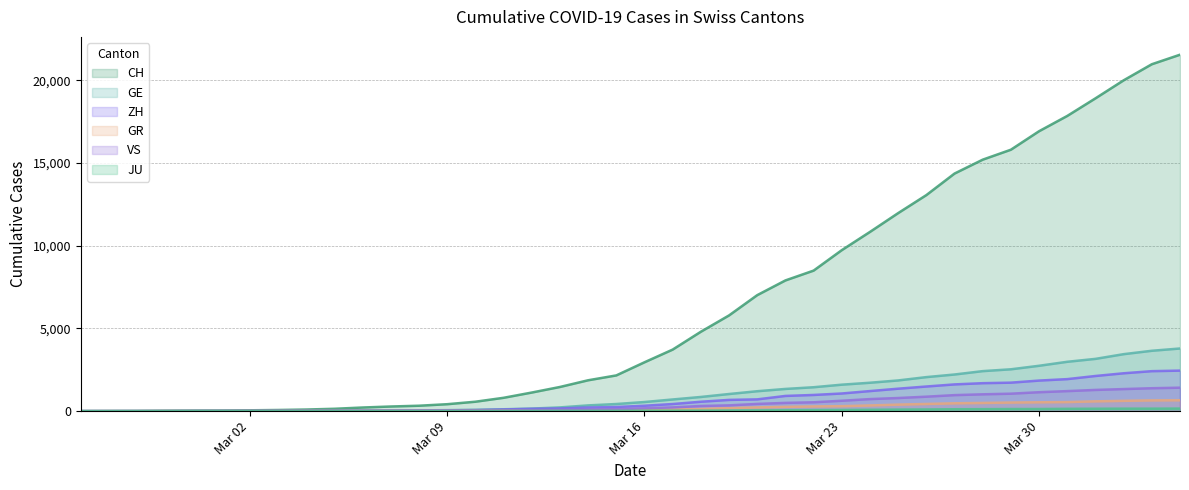

Reading left to right, extract all data points from this chart.

CH: 0	4	8	20	30	36	50	69	97	142	219	280	327	419	569	806	1124	1461	1866	2160	2954	3722	4801	5788	7014	7904	8498	9735	10838	11975	13064	14367	15207	15809	16928	17852	18915	20005	20978	21554
GE: 0	1	1	5	9	10	11	14	16	20	30	43	45	60	79	113	154	225	347	430	551	705	857	1035	1204	1342	1445	1600	1717	1856	2057	2215	2419	2530	2743	2984	3160	3445	3650	3788
ZH: 0	0	2	2	6	7	10	13	15	23	29	34	40	49	62	101	140	163	218	250	326	429	568	679	711	919	978	1067	1213	1357	1489	1616	1690	1722	1848	1936	2125	2289	2417	2450
GR: 0	2	2	6	6	6	9	9	12	14	16	17	18	18	22	31	43	53	56	71	84	101	128	182	226	258	284	300	343	393	433	474	495	519	535	547	592	622	649	657
VS: 0	0	0	1	1	2	3	3	4	5	6	7	12	17	22	30	53	76	98	115	172	225	312	349	436	498	535	628	728	793	874	968	1017	1055	1144	1211	1282	1334	1385	1418
JU: 0	0	1	1	1	1	1	2	2	4	4	5	5	7	7	7	12	17	18	19	25	29	32	36	44	54	61	69	82	92	100	114	119	127	128	140	145	149	149	154